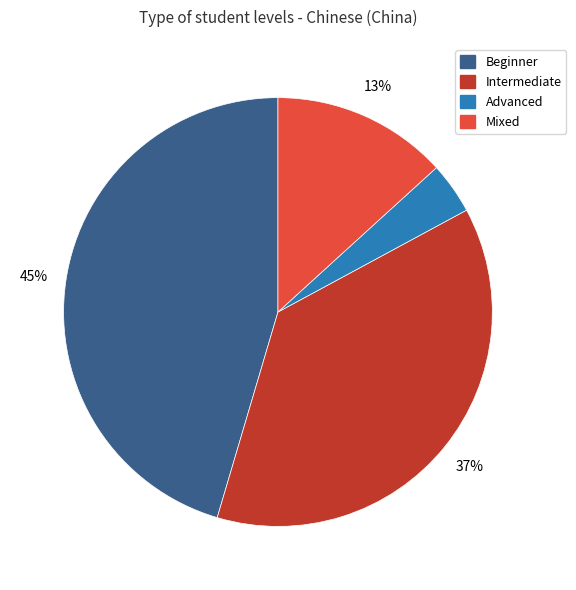

How many slices are in this pie chart?

4